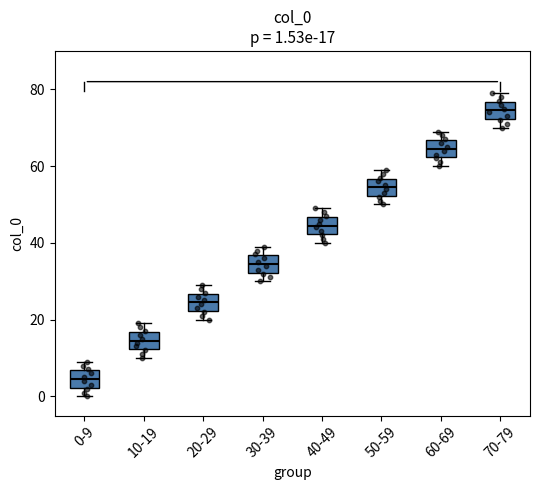

Which box has the lowest median line?

0-9